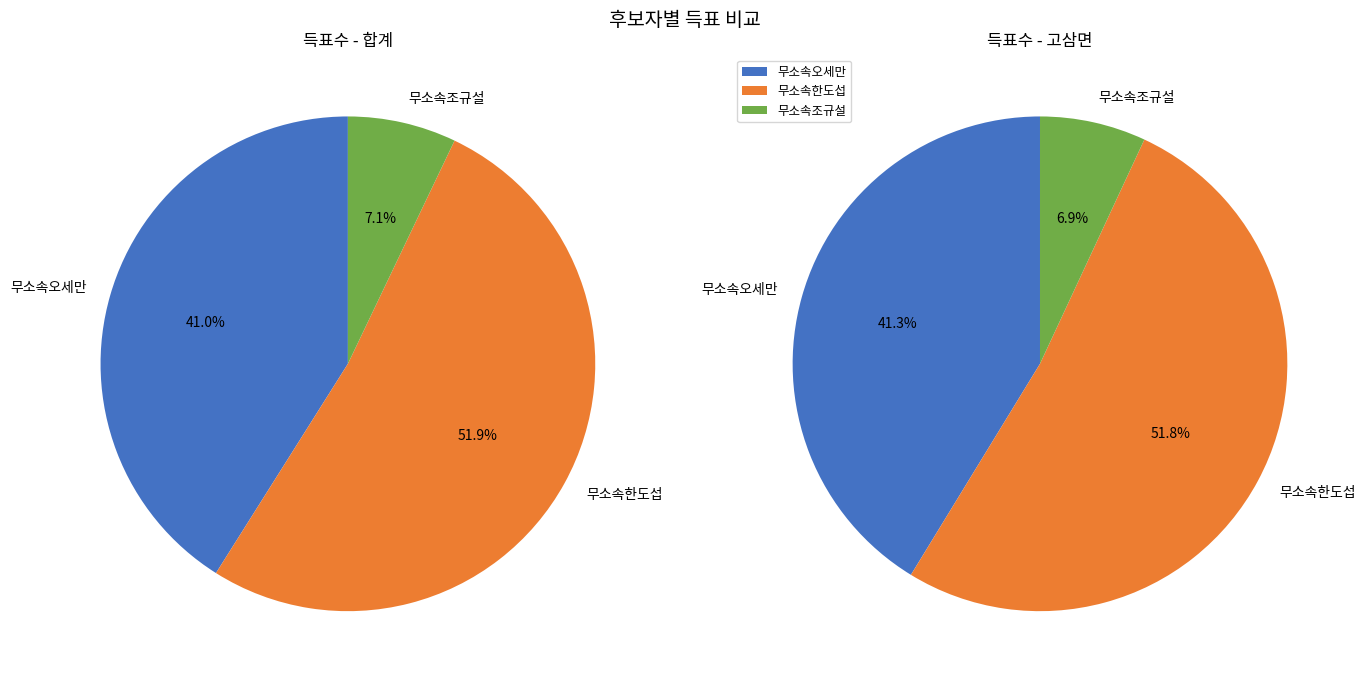

True or false: 합계 accounts for 57% of the total.

False